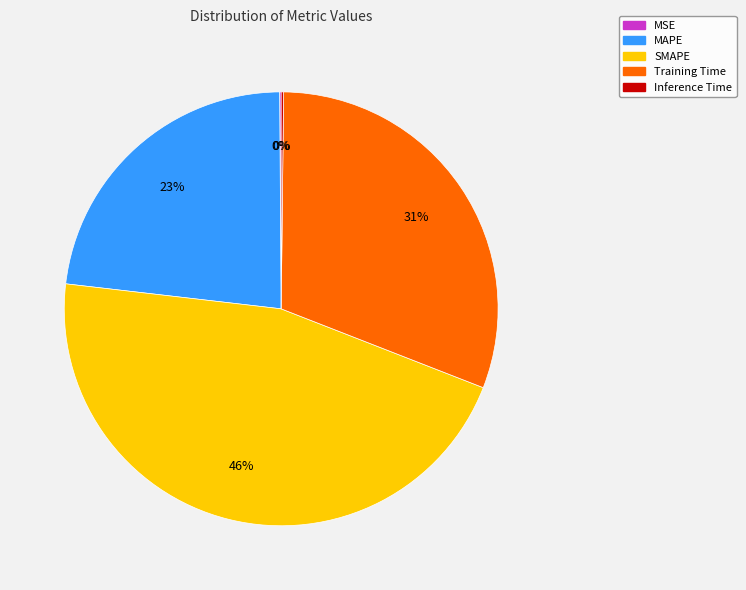

Which slice is the largest?

SMAPE